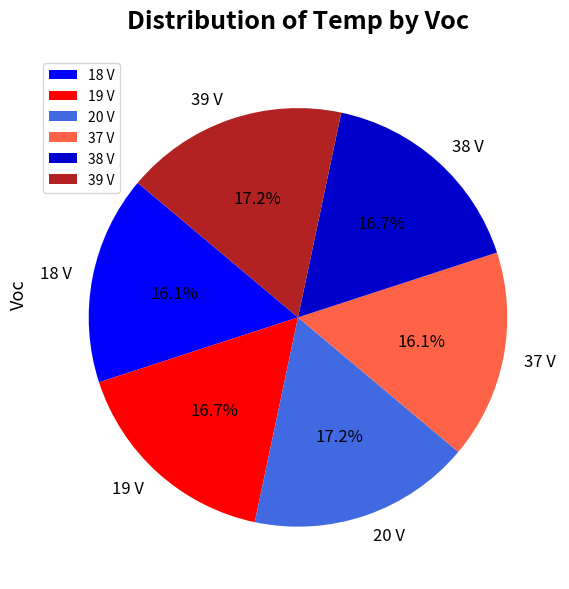

To the nearest percent, what is the difference between the 20 V and 18 V slice percentages?

1%